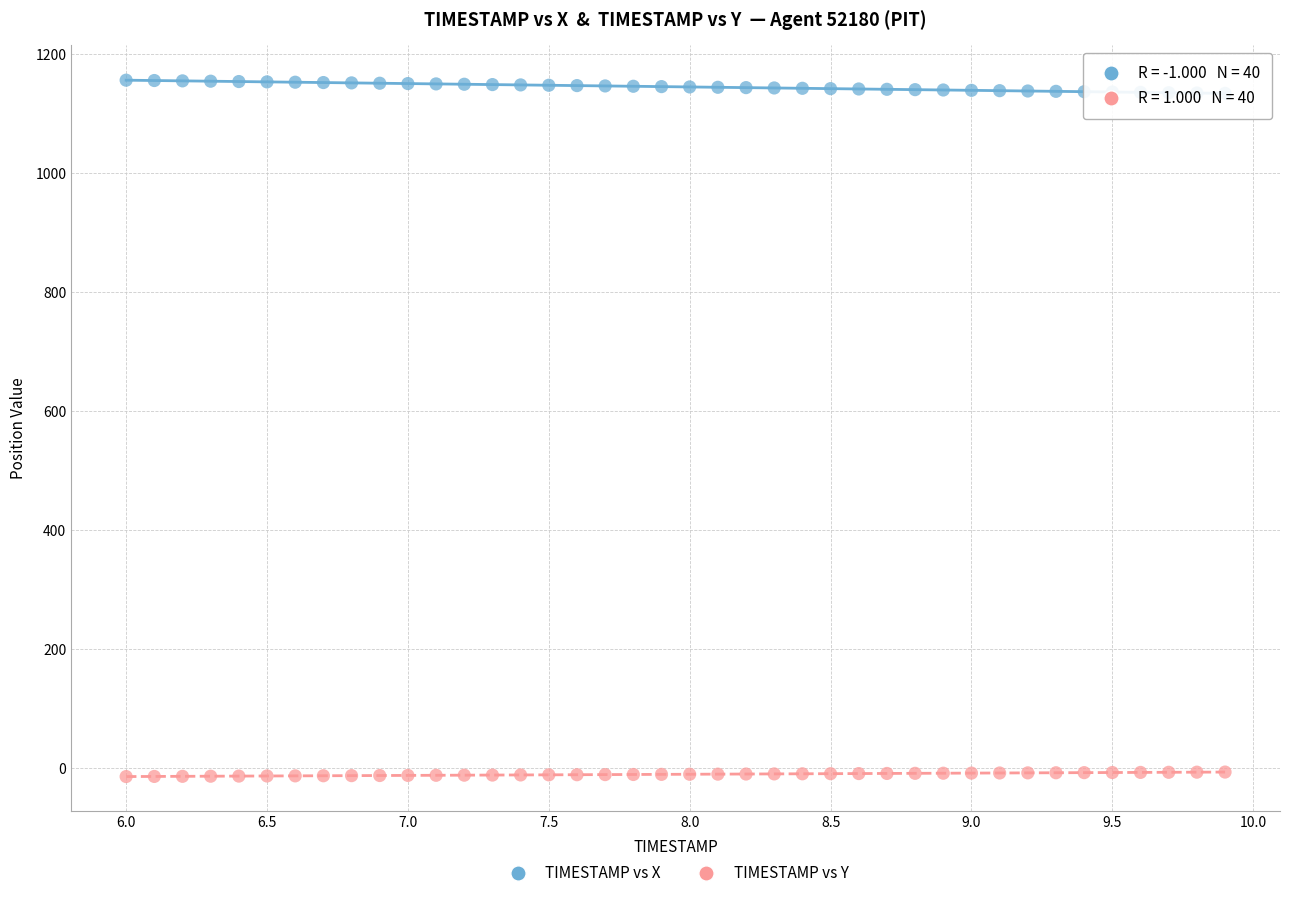

Across all data points, what is the range of Y values (max minus min)?

1169.8